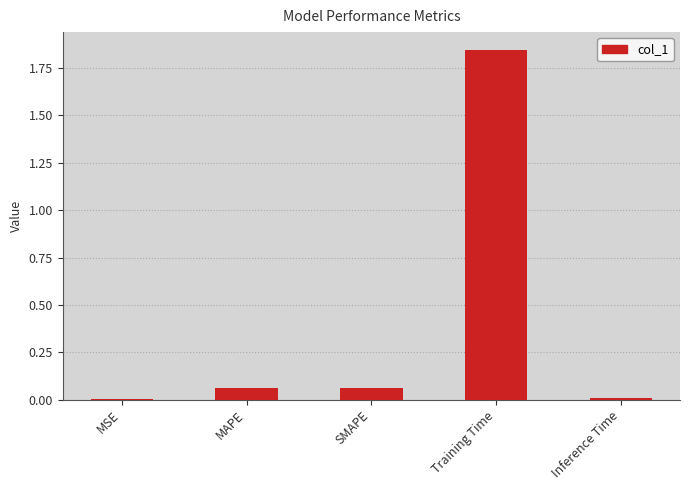

Are the bars horizontal?

No